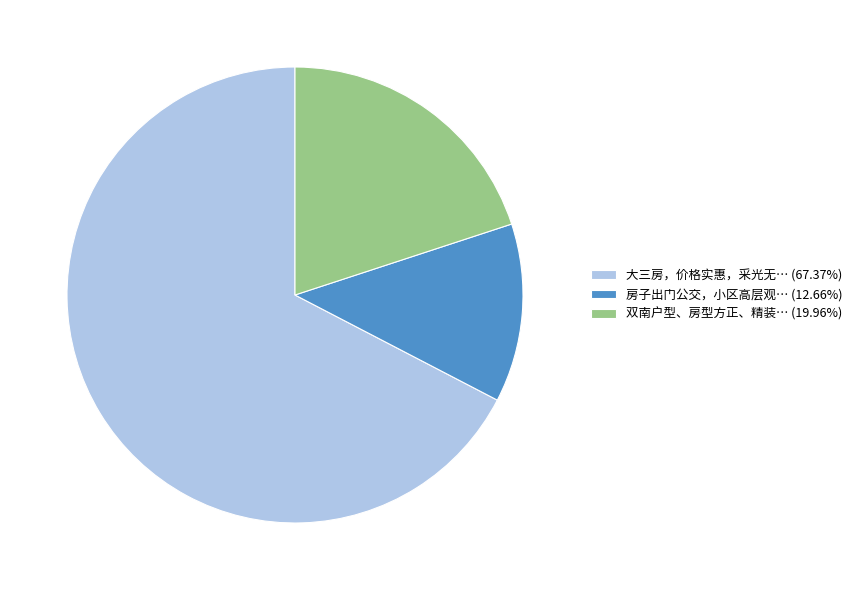

Is the sum of 双南户型、房型方正、精装… (19.96%) and 大三房，价格实惠，采光无… (67.37%) greater than half?

Yes